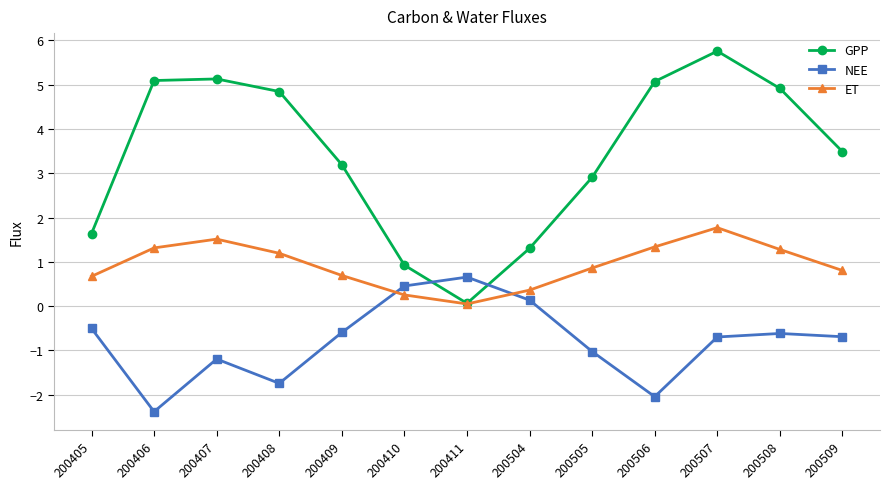

Where does the GPP series first go above 3?

200406